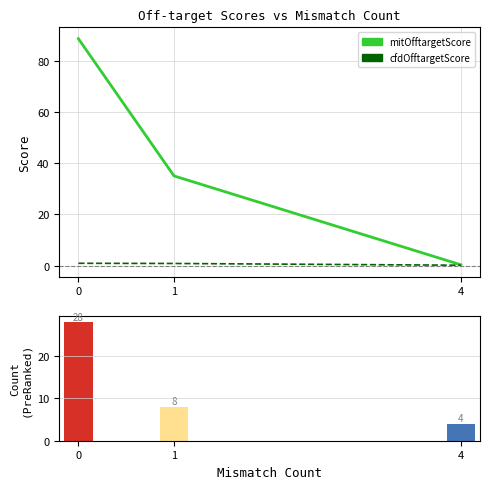

The count per mismatch series shows 4.0 at 1. True or false?

False